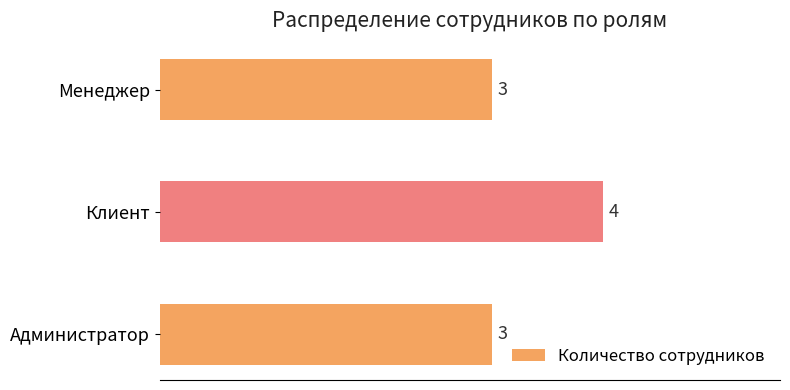

What is the smallest value displayed?

3